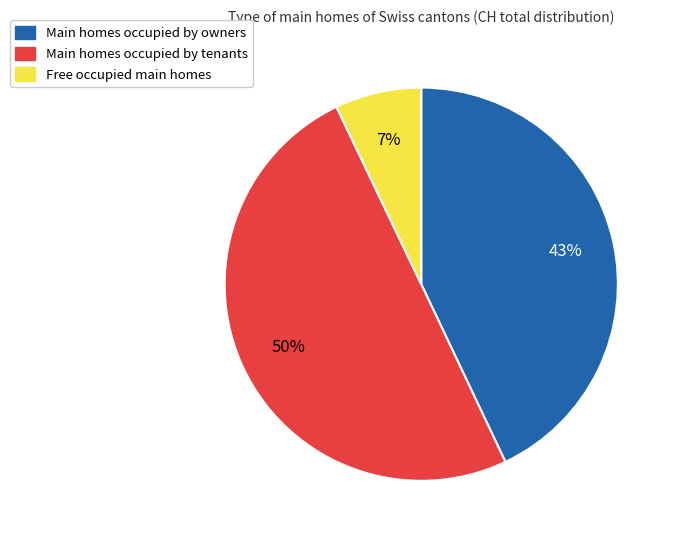

How many segments does this pie chart have?

3